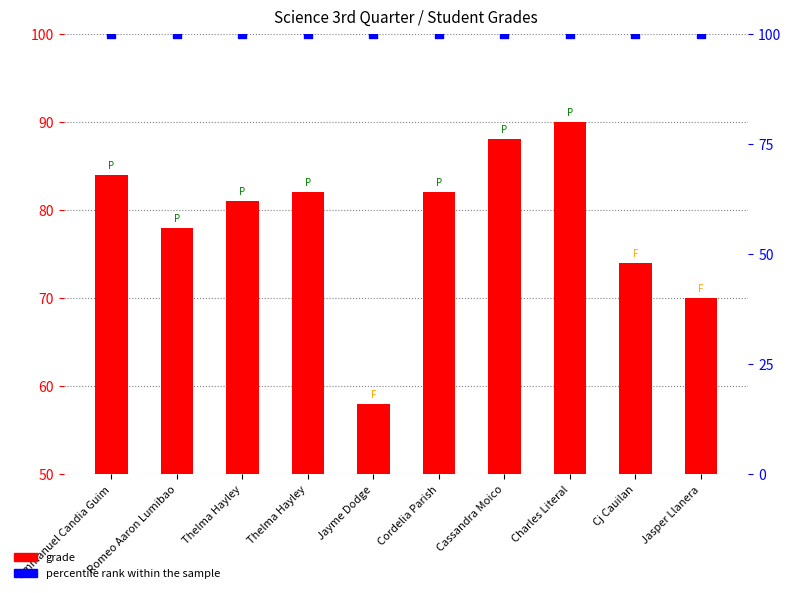

Which has a higher value, Romeo Aaron Lumibao or Cj Cauilan?

Romeo Aaron Lumibao